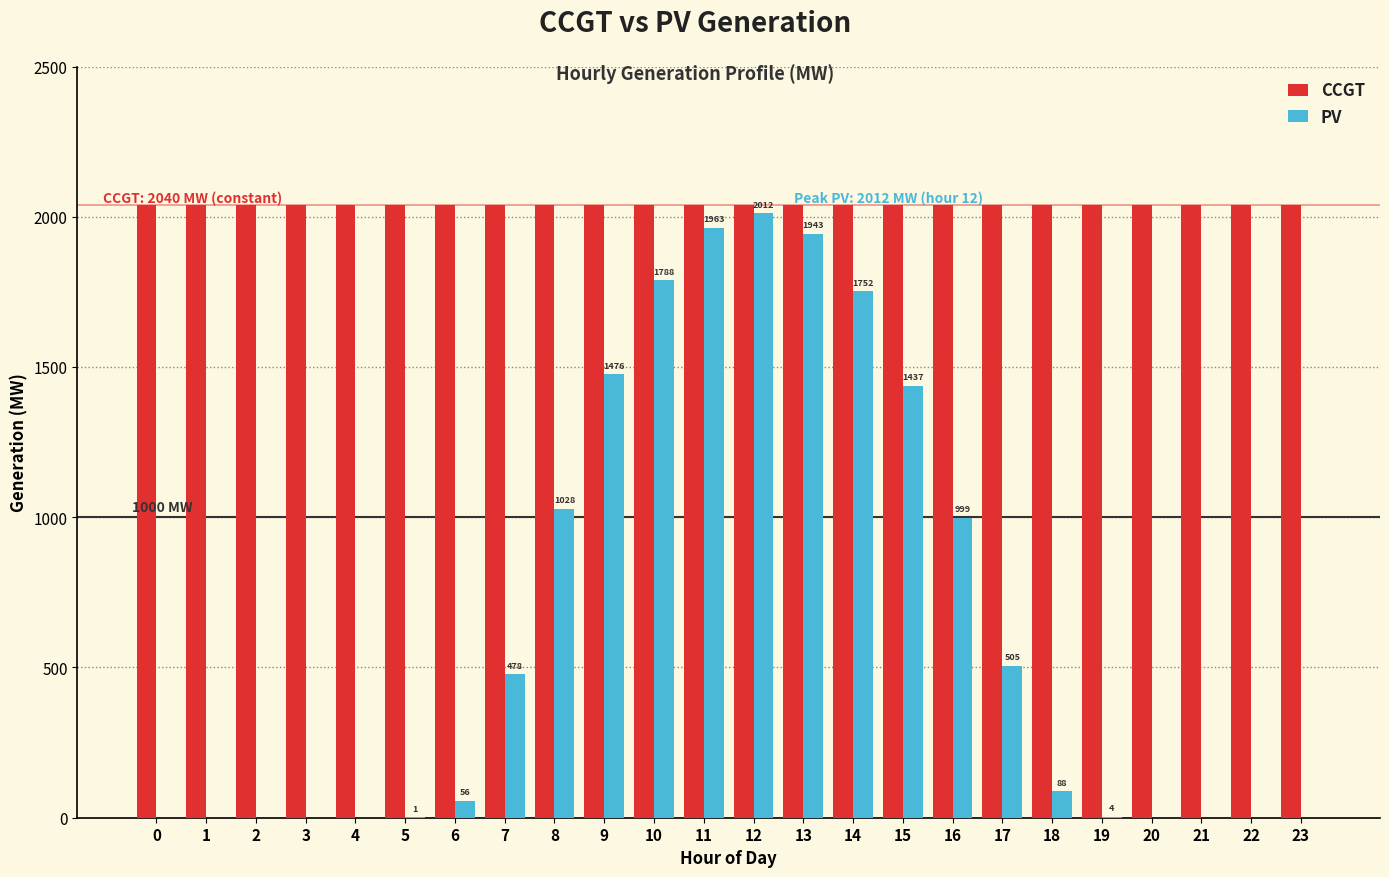

Does the chart contain stacked bars?

No